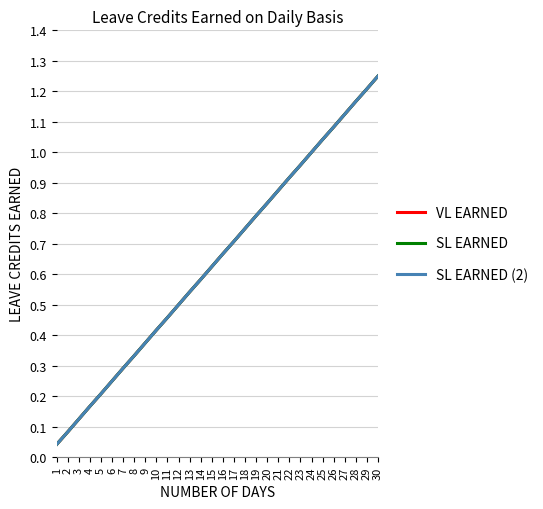

Is this an area chart (filled region under the line)?

No